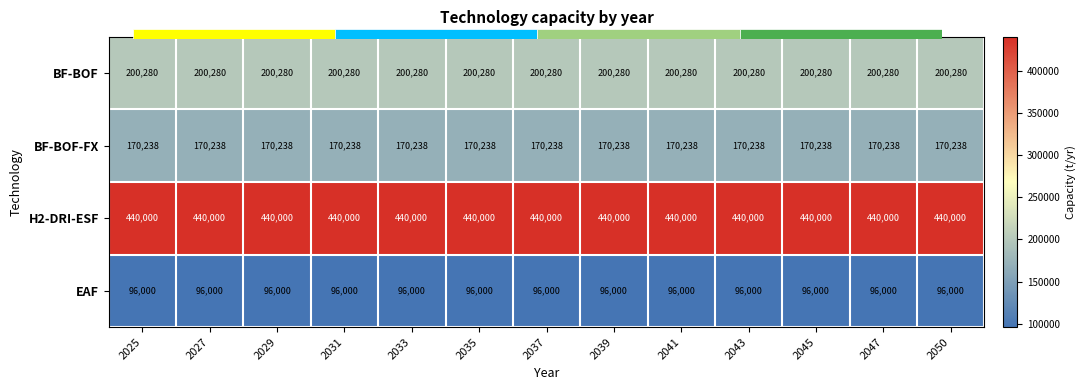

What is the smallest value displayed?

96000